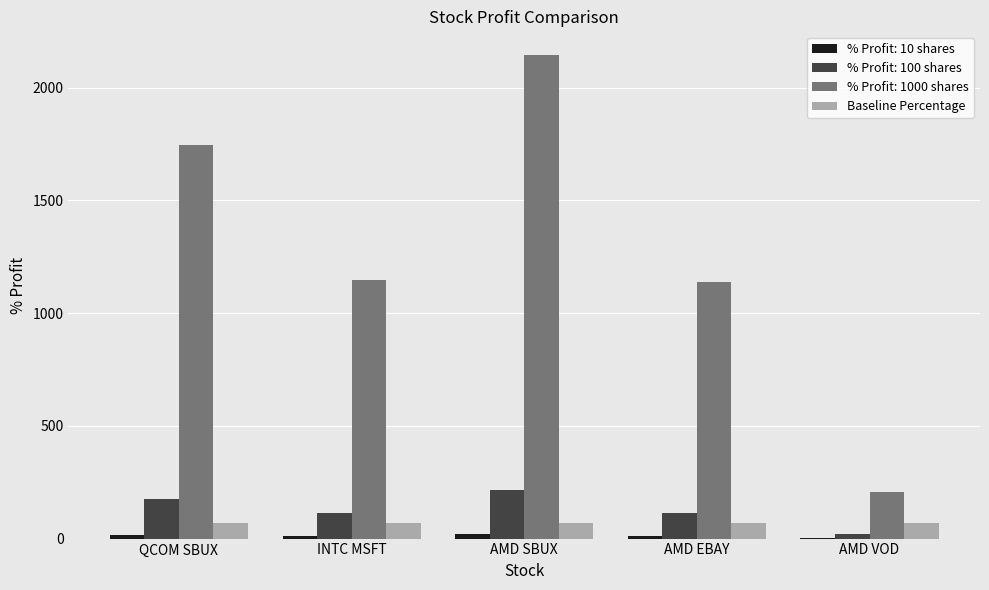

What is the greatest value displayed?

2143.3